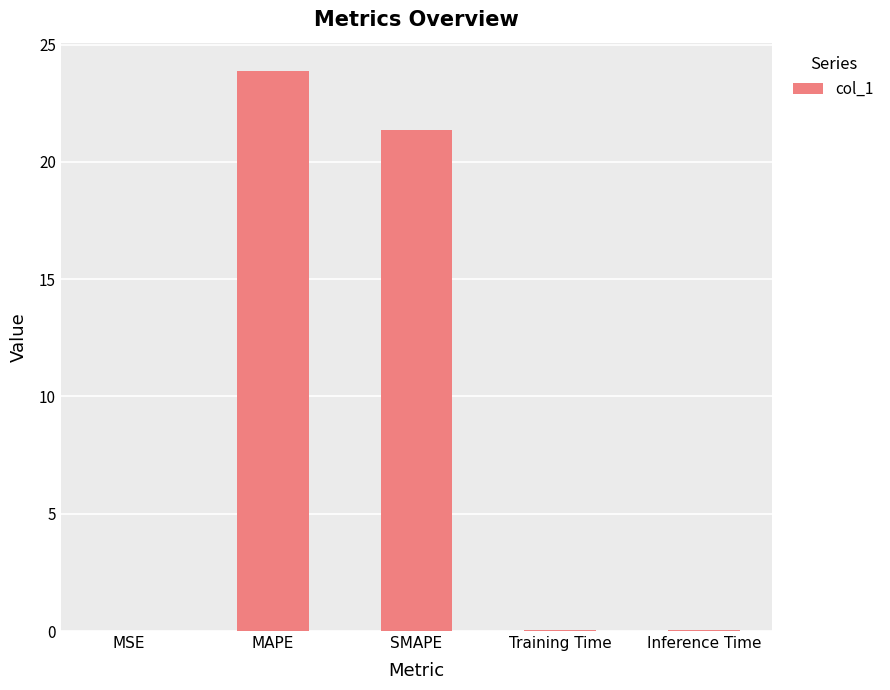

Which has a higher value, Training Time or MAPE?

MAPE